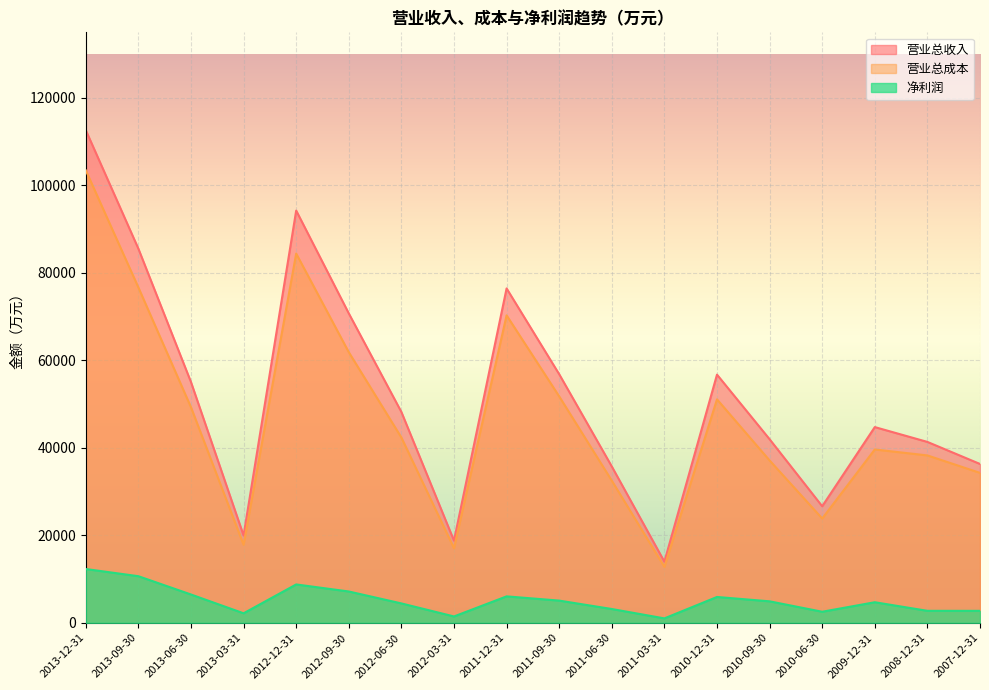

True or false: 净利润 and 营业总成本 cross at least once.

False